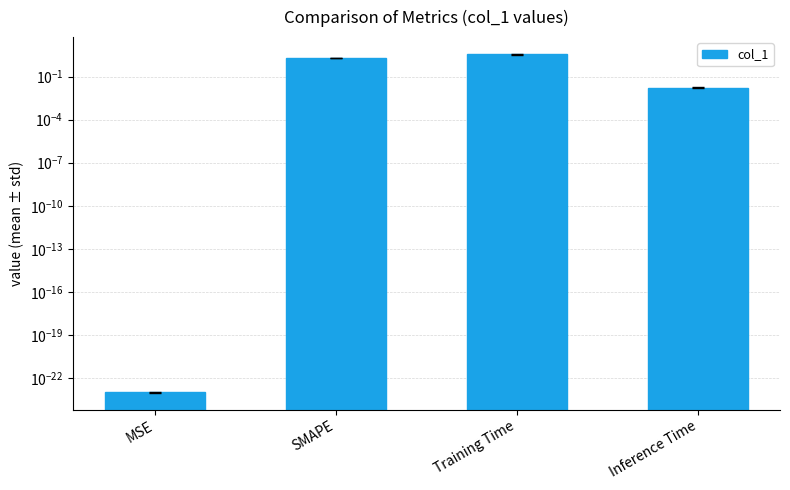

Reading left to right, transcribe all the data shown in this chart.

0.0	2.0	3.6	0.0